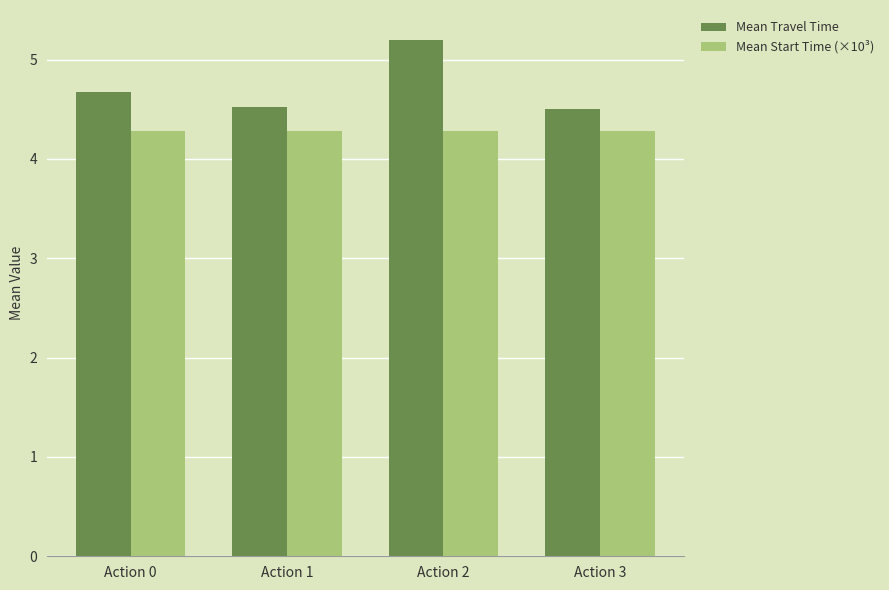

Does the chart contain any negative values?

No